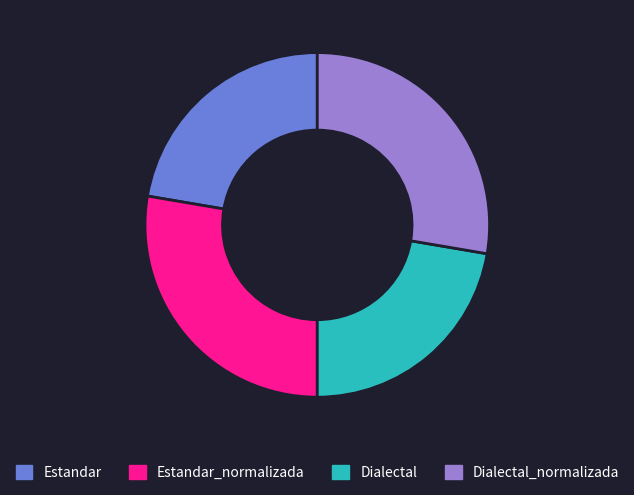

The Estandar slice represents 22% of the pie. True or false?

True